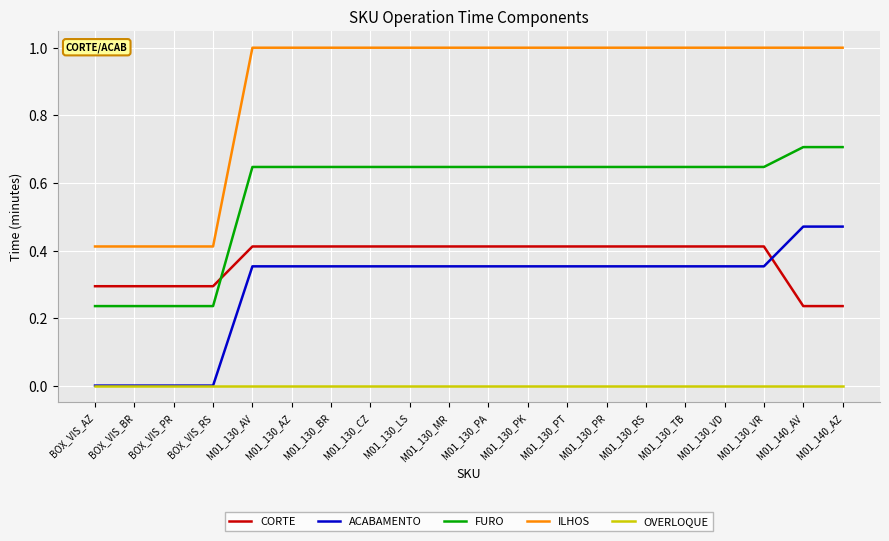

Which series has the widest spread of values?

ILHOS